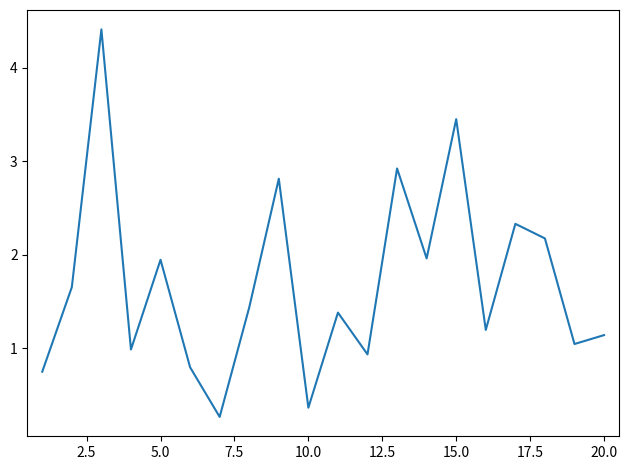

What is the smallest value displayed?

0.3